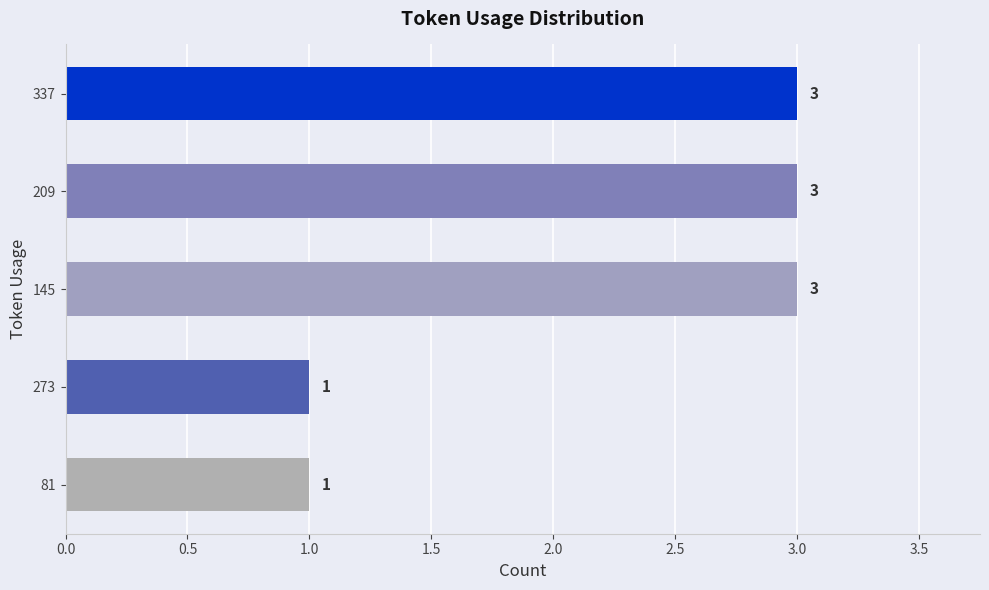

How many values are between 1 and 3?

5